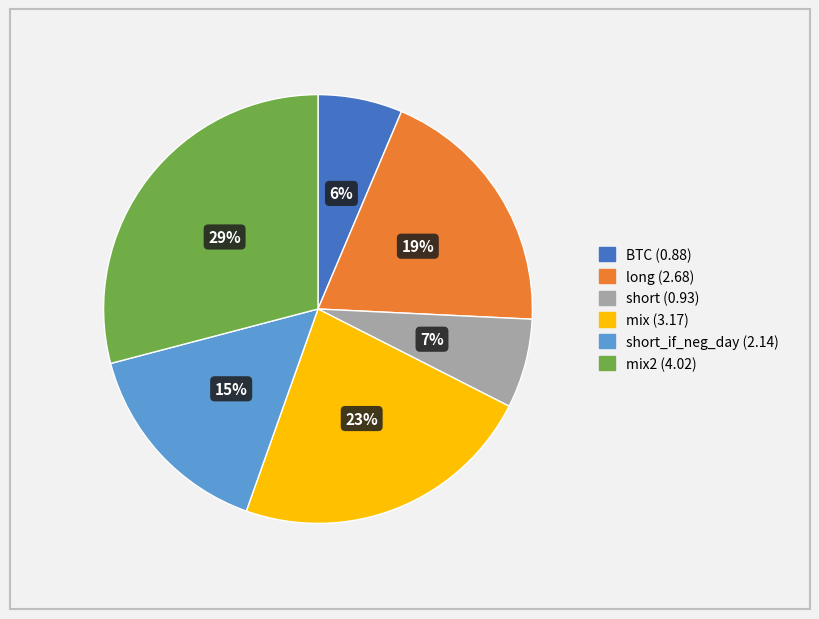

Is there any slice that represents more than half of the pie?

No